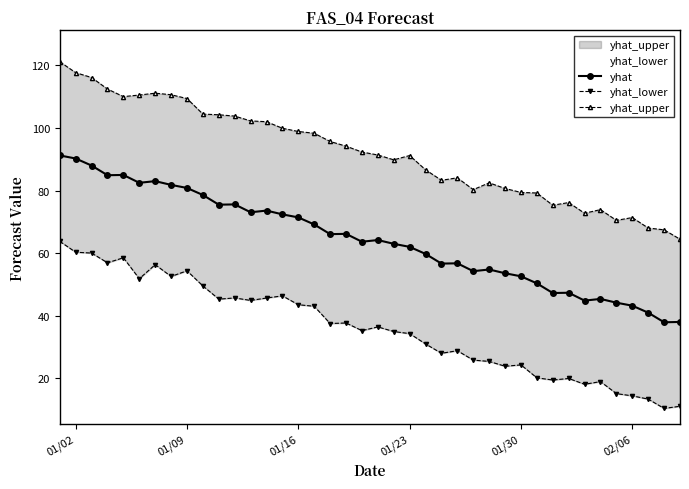

True or false: yhat has a value of 23.0 at 02/06.

False